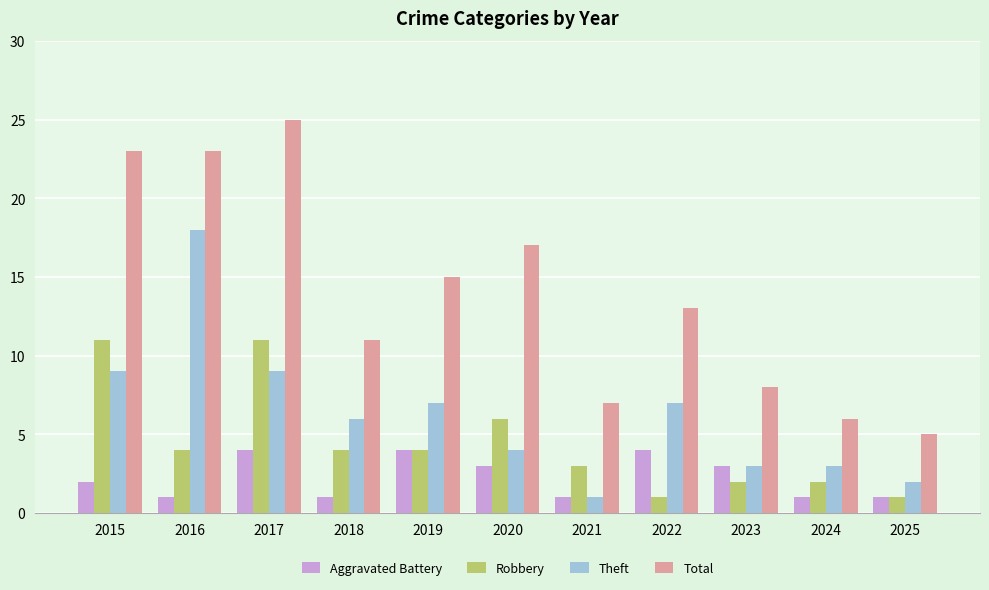

At which label does Theft reach its minimum?

2021